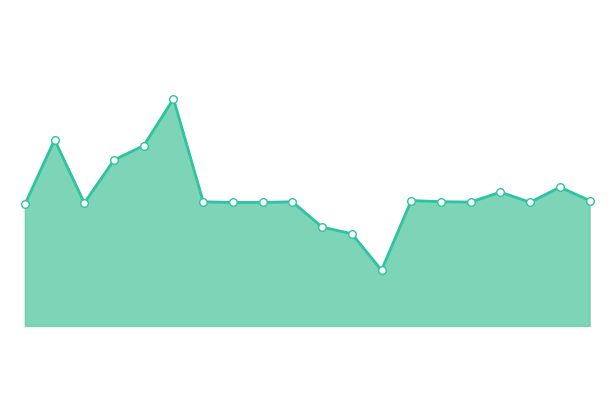

Does the chart have visible grid lines?

No